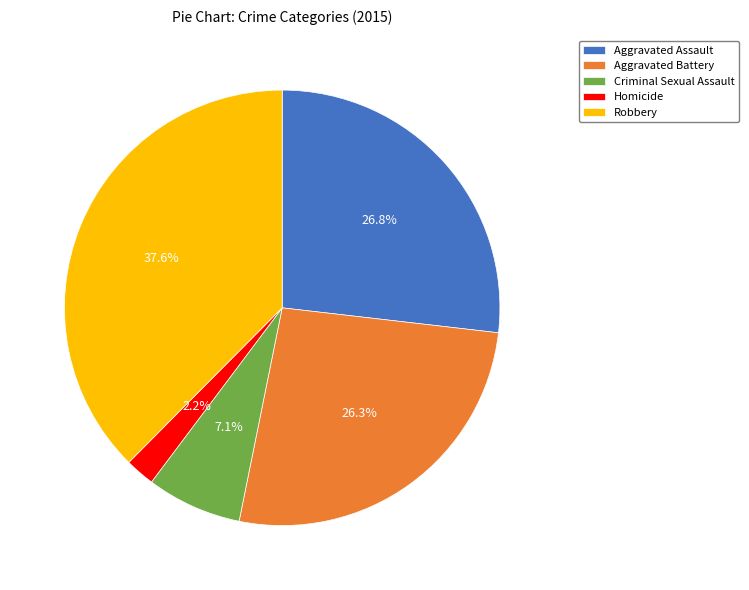

Is it true that Homicide is 2% of the pie?

True